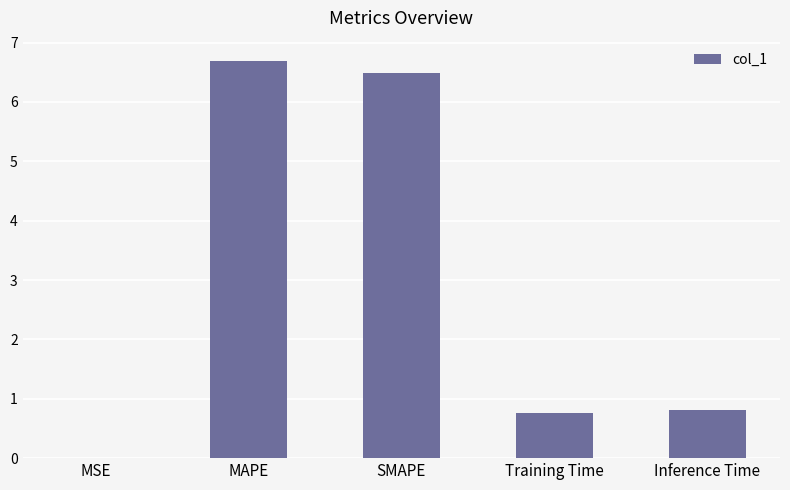

The chart shows a value of 0.3 at Training Time. True or false?

False